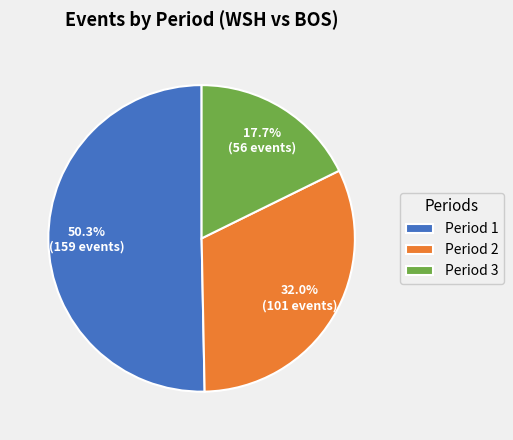

Rank the categories by value from lowest to highest.

Period 3, Period 2, Period 1